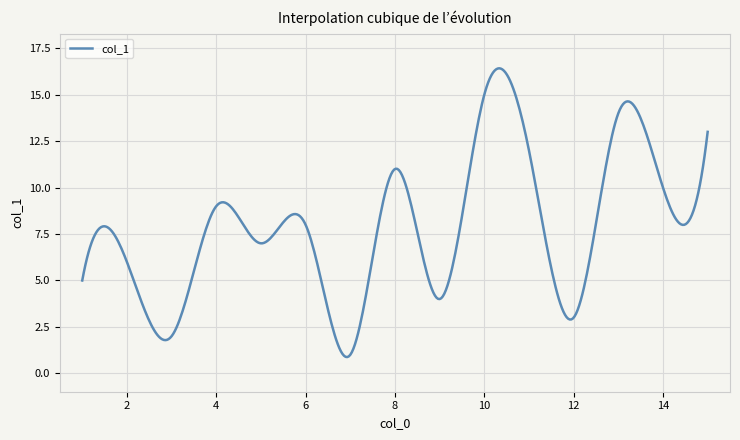

What is the smallest value displayed?

0.9